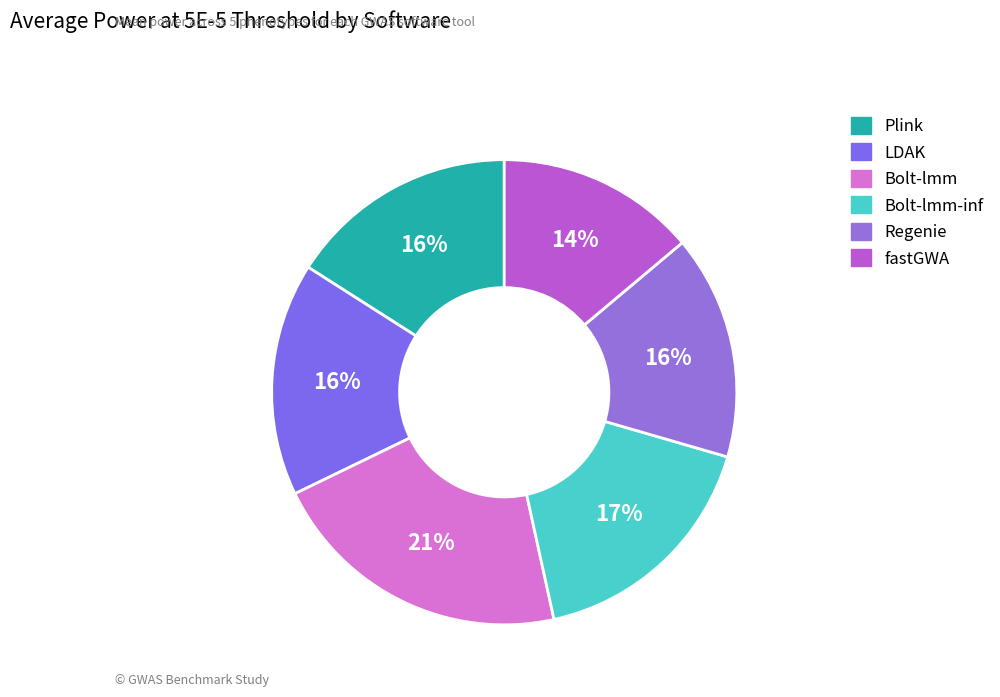

How many segments does this pie chart have?

6